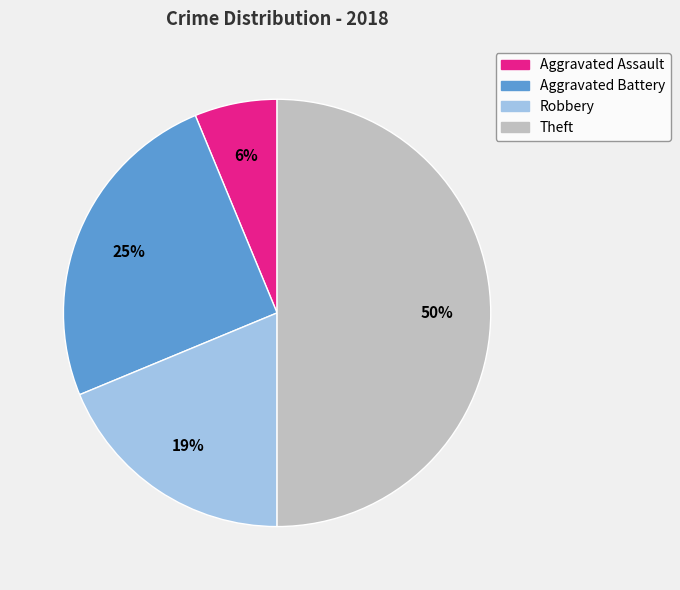

Is Robbery the majority of the pie?

No